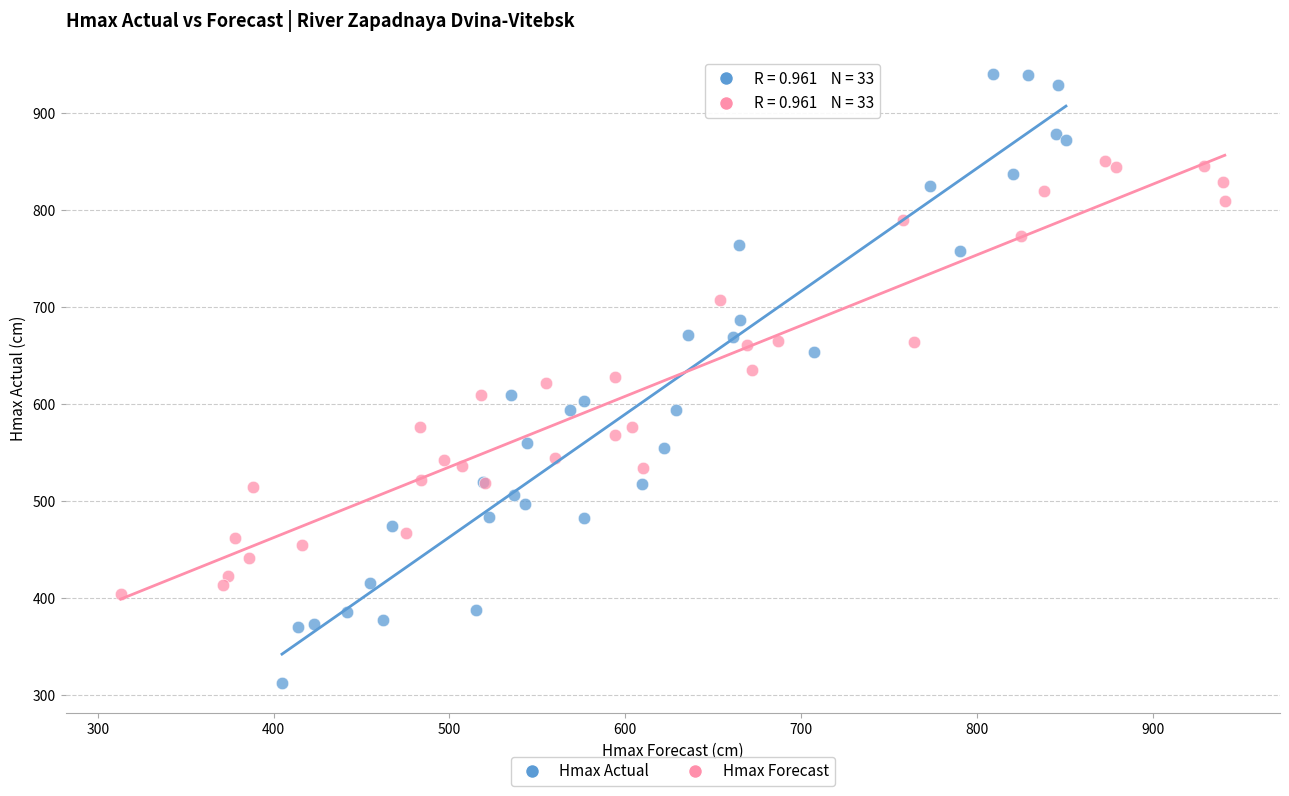

Which series reaches the minimum Y coordinate?

Hmax Actual